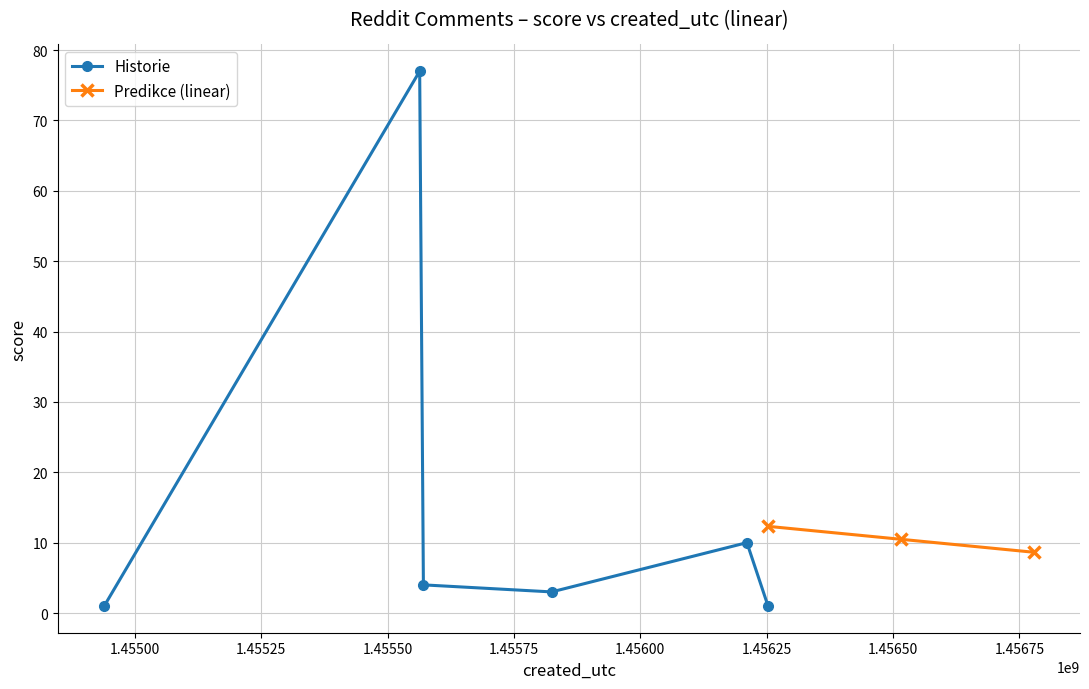

What is the difference between the second highest and second lowest values?

9